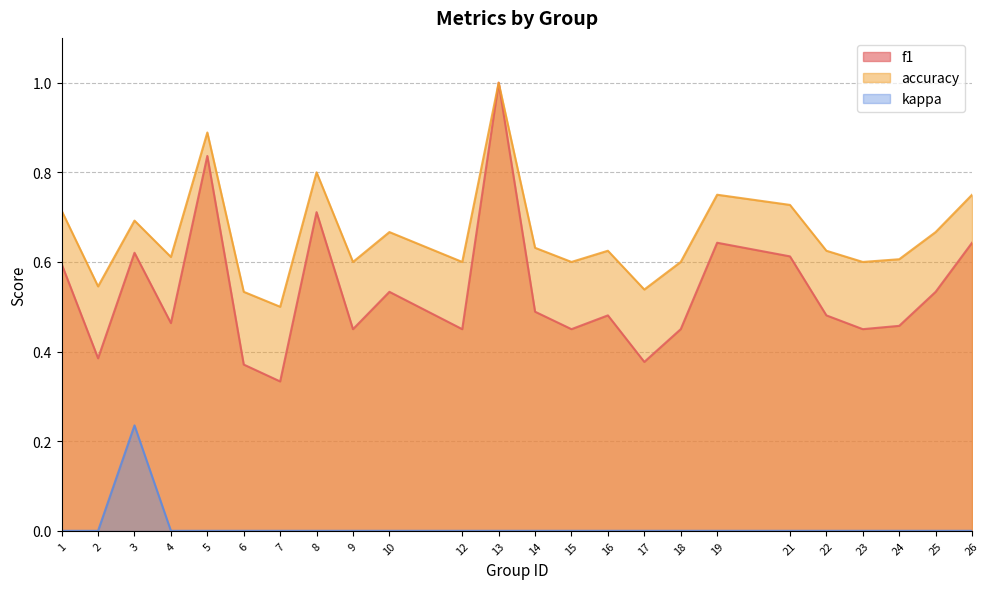

Rank the series by their maximum value, from highest to lowest.

f1, accuracy, kappa